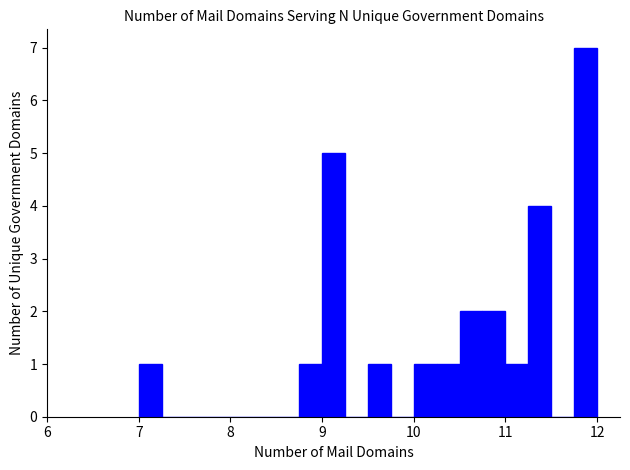

Around what value on the x-axis is the tallest bar? Give the approximate position of its centre, as read against the axis.

11.9